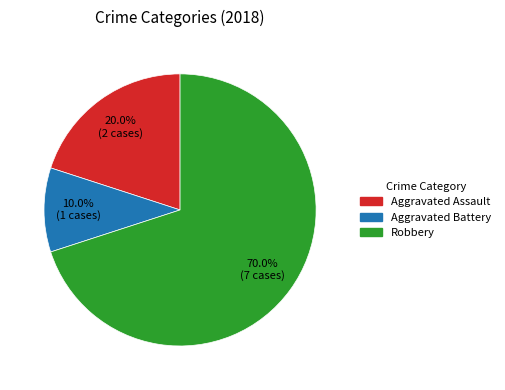

To the nearest percent, what is the average slice percentage?

33%